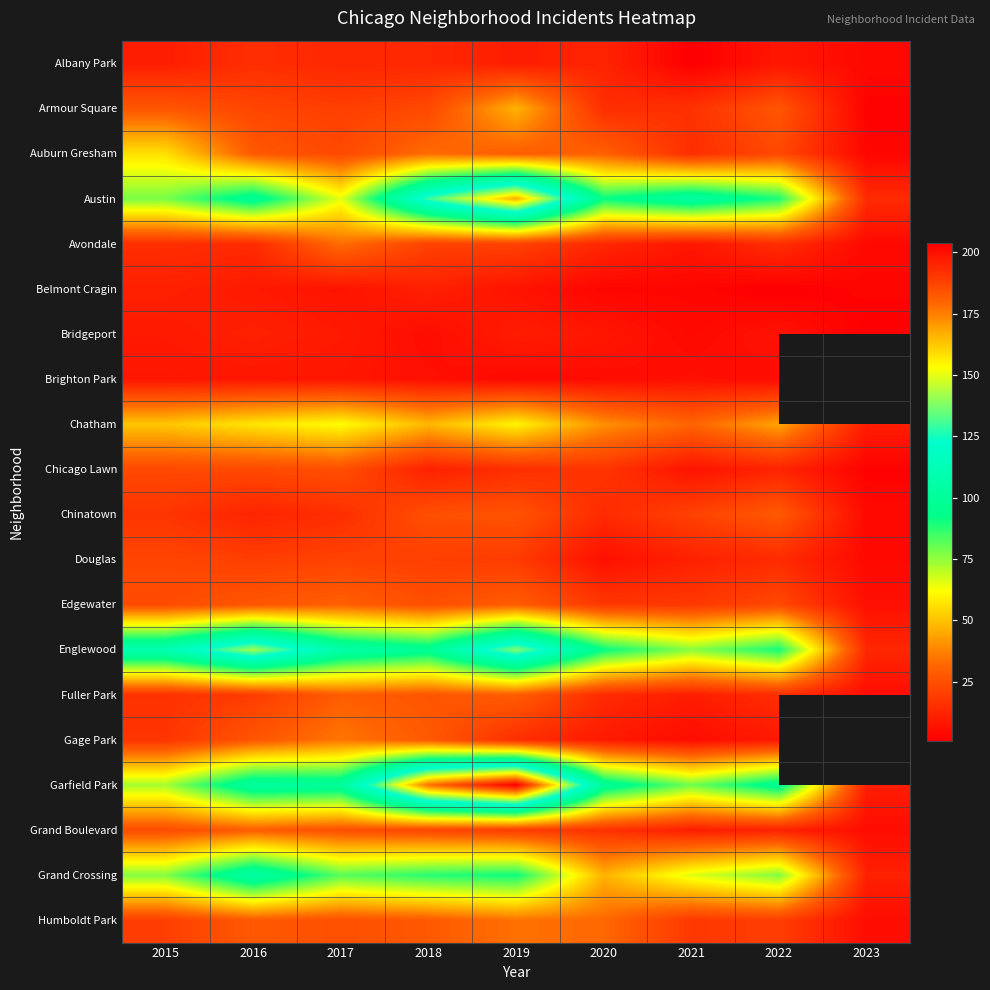

At which category is the sum across all series the highest?

2019